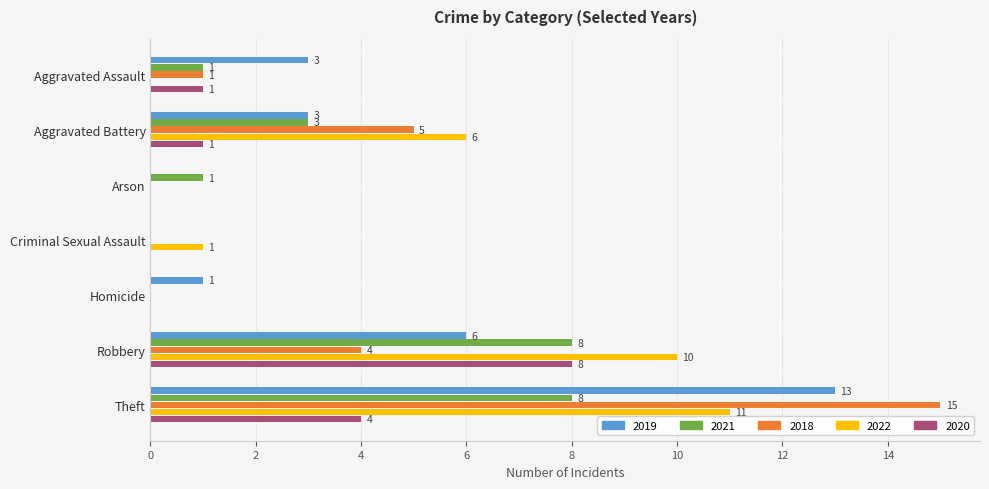

At which label is 2021 closest to 4?

Aggravated Battery